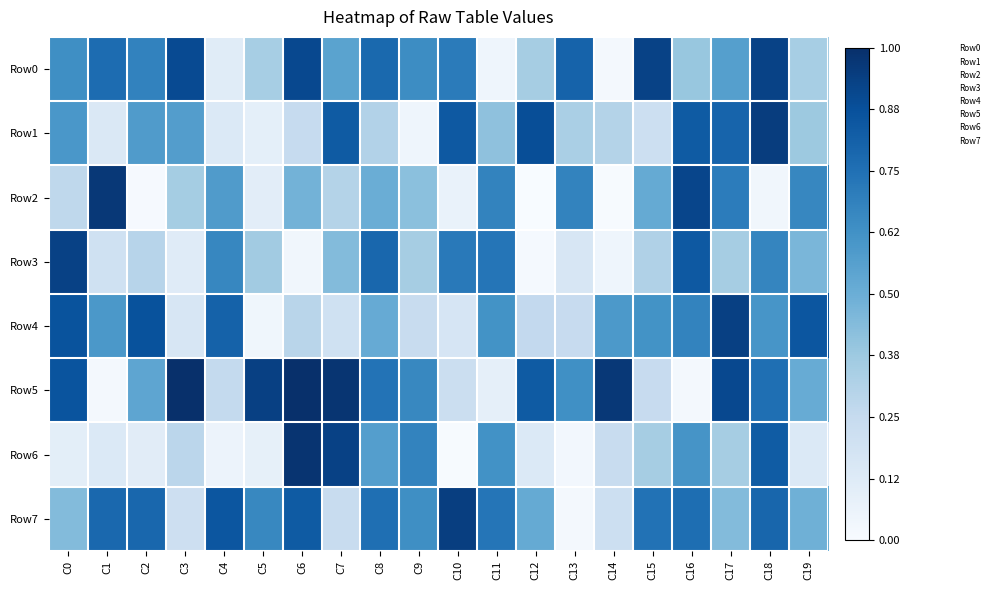

Reading left to right, extract all data points from this chart.

Row0: C0=0.6	C1=0.8	C2=0.7	C3=0.9	C4=0.1	C5=0.3	C6=0.9	C7=0.5	C8=0.8	C9=0.6	C10=0.7	C11=0.0	C12=0.3	C13=0.8	C14=0.0	C15=0.9	C16=0.4	C17=0.6	C18=0.9	C19=0.3
Row1: C0=0.6	C1=0.1	C2=0.6	C3=0.6	C4=0.1	C5=0.1	C6=0.2	C7=0.8	C8=0.3	C9=0.0	C10=0.8	C11=0.4	C12=0.9	C13=0.3	C14=0.3	C15=0.2	C16=0.8	C17=0.8	C18=0.9	C19=0.4
Row2: C0=0.3	C1=1.0	C2=0.0	C3=0.4	C4=0.6	C5=0.1	C6=0.5	C7=0.3	C8=0.5	C9=0.4	C10=0.1	C11=0.7	C12=0.0	C13=0.7	C14=0.0	C15=0.5	C16=0.9	C17=0.7	C18=0.0	C19=0.7
Row3: C0=0.9	C1=0.2	C2=0.3	C3=0.1	C4=0.7	C5=0.4	C6=0.0	C7=0.4	C8=0.8	C9=0.4	C10=0.7	C11=0.7	C12=0.0	C13=0.2	C14=0.0	C15=0.3	C16=0.8	C17=0.4	C18=0.7	C19=0.5
Row4: C0=0.9	C1=0.6	C2=0.9	C3=0.2	C4=0.8	C5=0.0	C6=0.3	C7=0.2	C8=0.5	C9=0.2	C10=0.2	C11=0.6	C12=0.3	C13=0.2	C14=0.6	C15=0.6	C16=0.7	C17=0.9	C18=0.6	C19=0.9
Row5: C0=0.9	C1=0.0	C2=0.5	C3=1.0	C4=0.3	C5=0.9	C6=1.0	C7=1.0	C8=0.7	C9=0.7	C10=0.2	C11=0.1	C12=0.8	C13=0.6	C14=1.0	C15=0.2	C16=0.0	C17=0.9	C18=0.8	C19=0.5
Row6: C0=0.1	C1=0.1	C2=0.1	C3=0.3	C4=0.1	C5=0.1	C6=1.0	C7=0.9	C8=0.6	C9=0.7	C10=0.0	C11=0.6	C12=0.1	C13=0.0	C14=0.2	C15=0.3	C16=0.6	C17=0.3	C18=0.8	C19=0.1
Row7: C0=0.4	C1=0.8	C2=0.8	C3=0.2	C4=0.9	C5=0.7	C6=0.8	C7=0.2	C8=0.8	C9=0.6	C10=0.9	C11=0.7	C12=0.5	C13=0.0	C14=0.2	C15=0.7	C16=0.8	C17=0.4	C18=0.8	C19=0.5